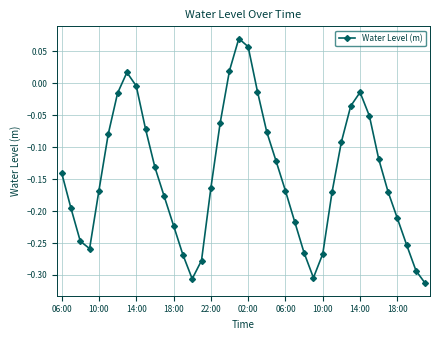

What is the difference between the maximum and minimum values?

0.4